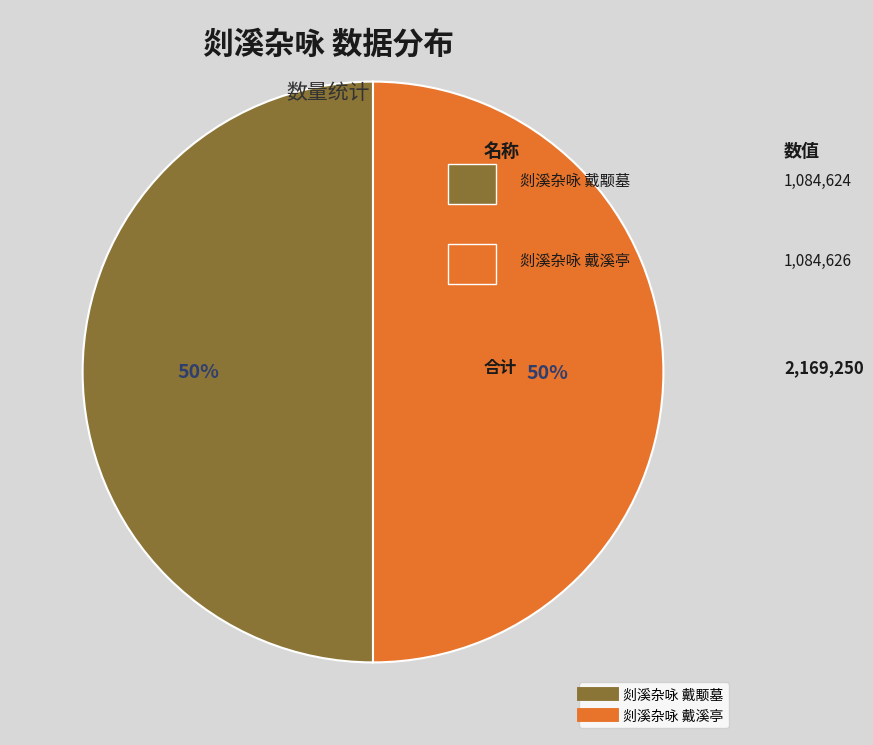

Approximately how many times larger is the value at 剡溪杂咏 戴颙墓 compared to 剡溪杂咏 戴溪亭?

1.0